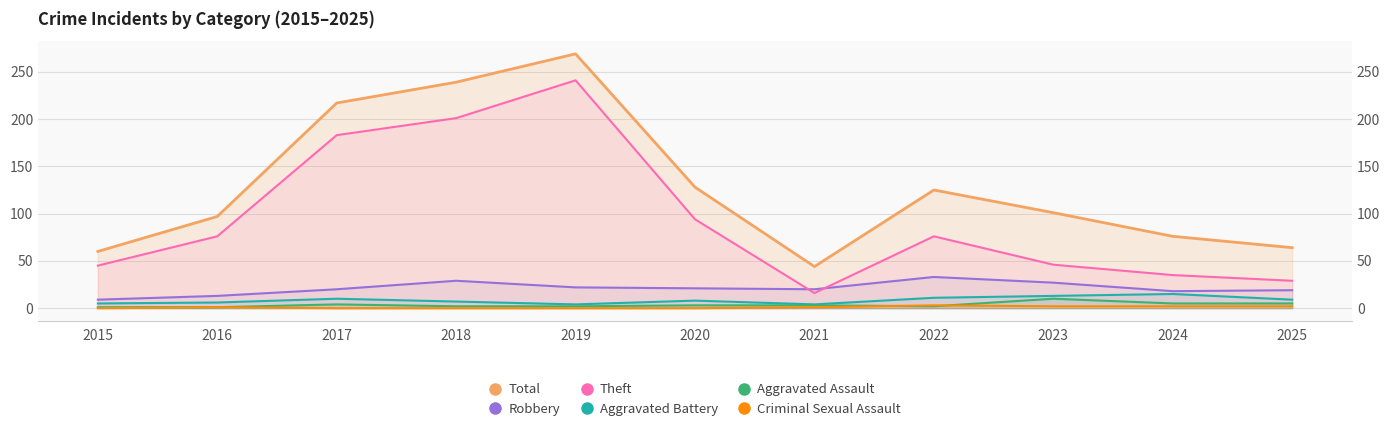

At 2021, list the series in order from largest to smallest.

Total, Robbery, Theft, Aggravated Battery, Aggravated Assault, Criminal Sexual Assault